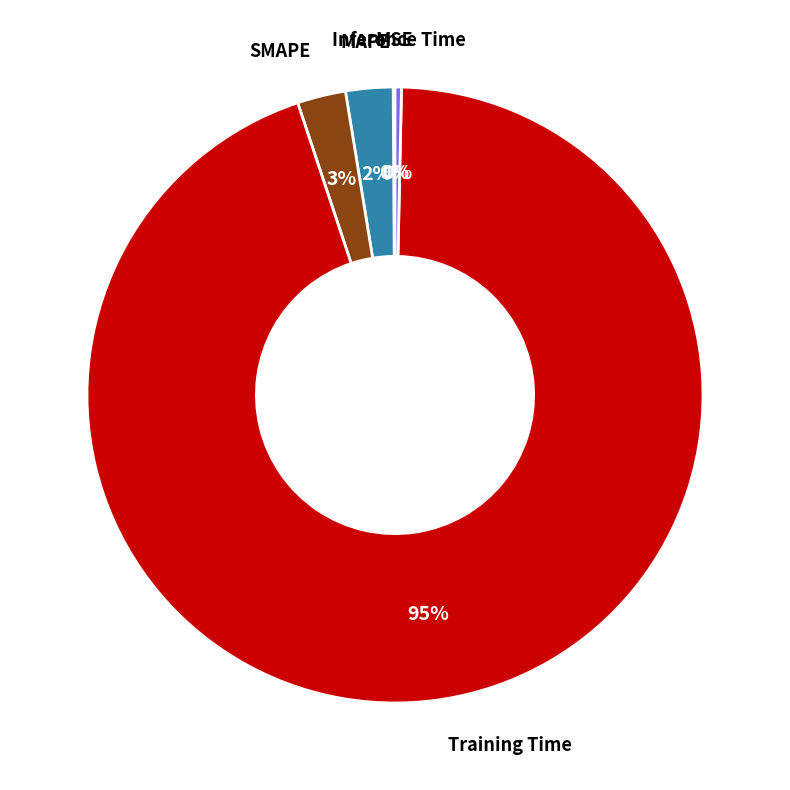

Is there any slice that represents more than half of the pie?

Yes